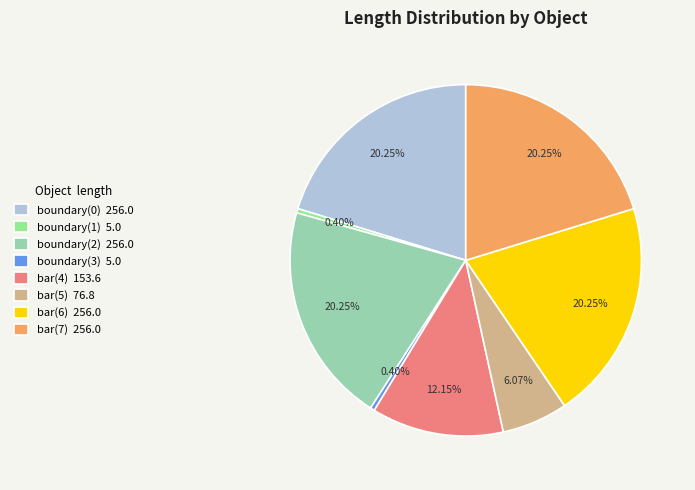

What percentage do bar(4) and boundary(0) together represent?

32.4%